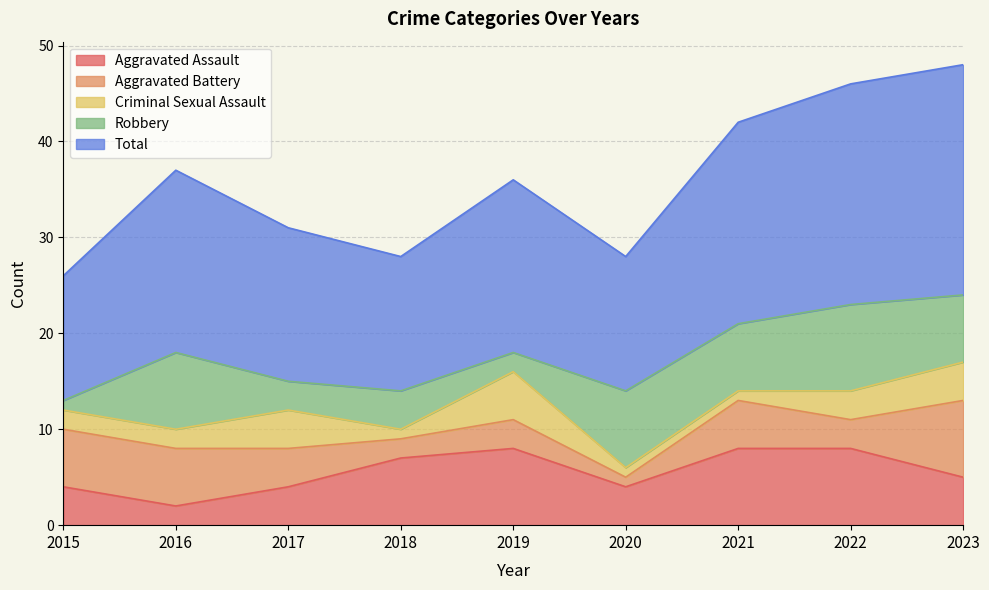

What is the highest value of the Criminal Sexual Assault series?

5